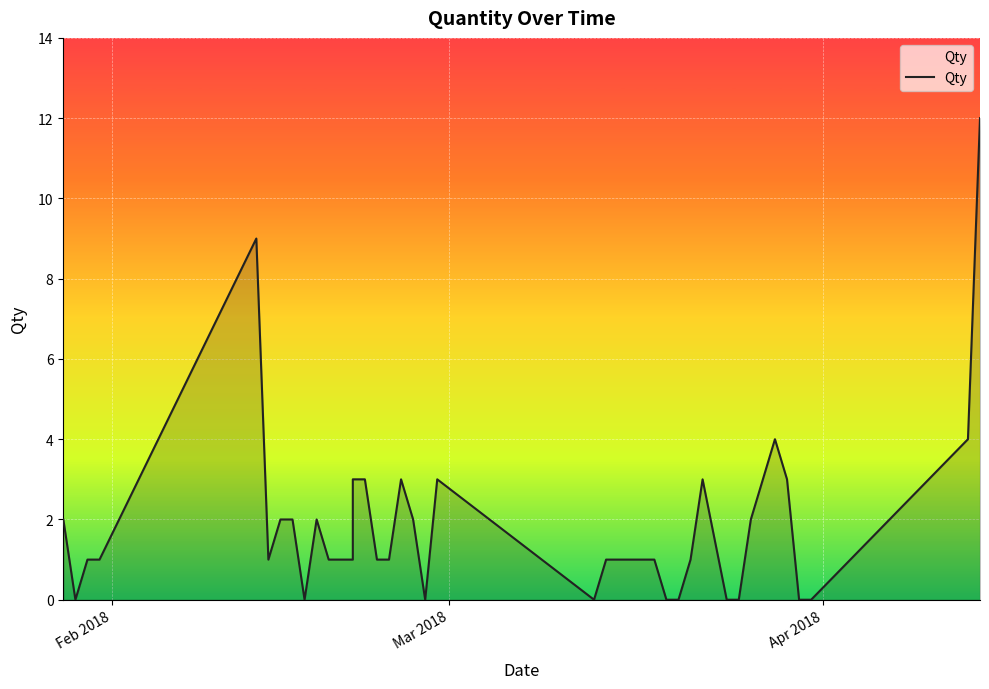

At which label does the data first exceed 1?

Feb 2018